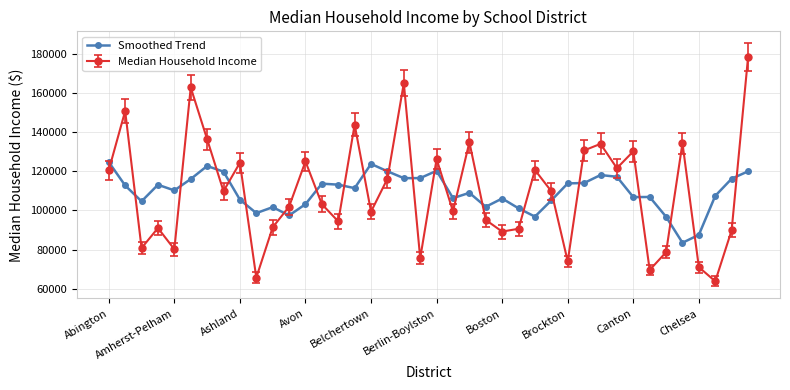

Count the number of data series in this chart.

2